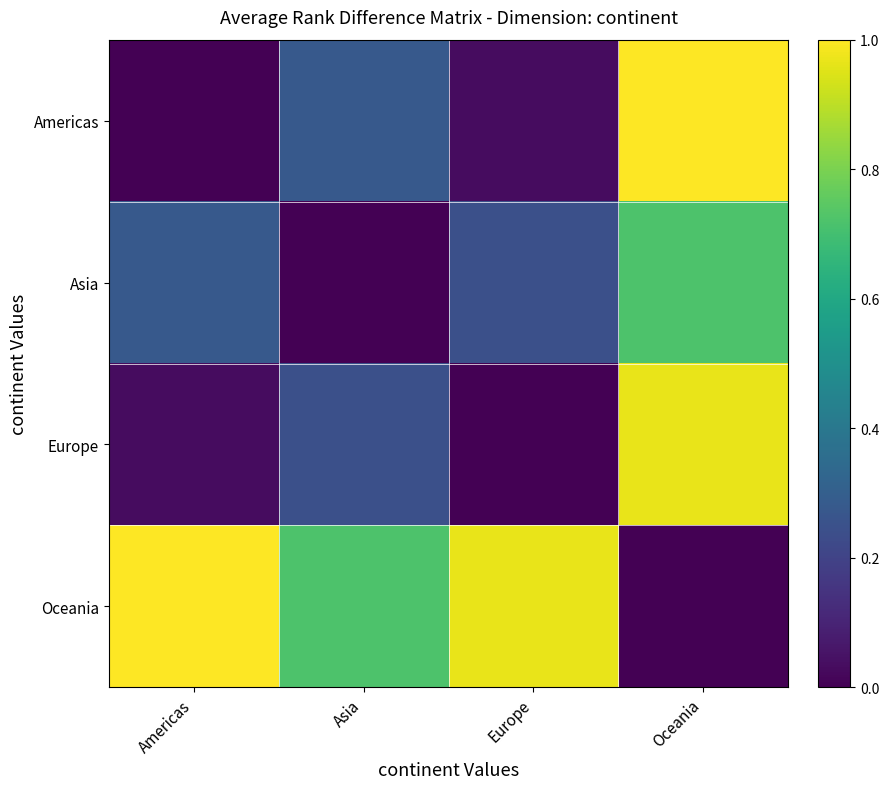

What is the total value across all series at Europe?

1.2